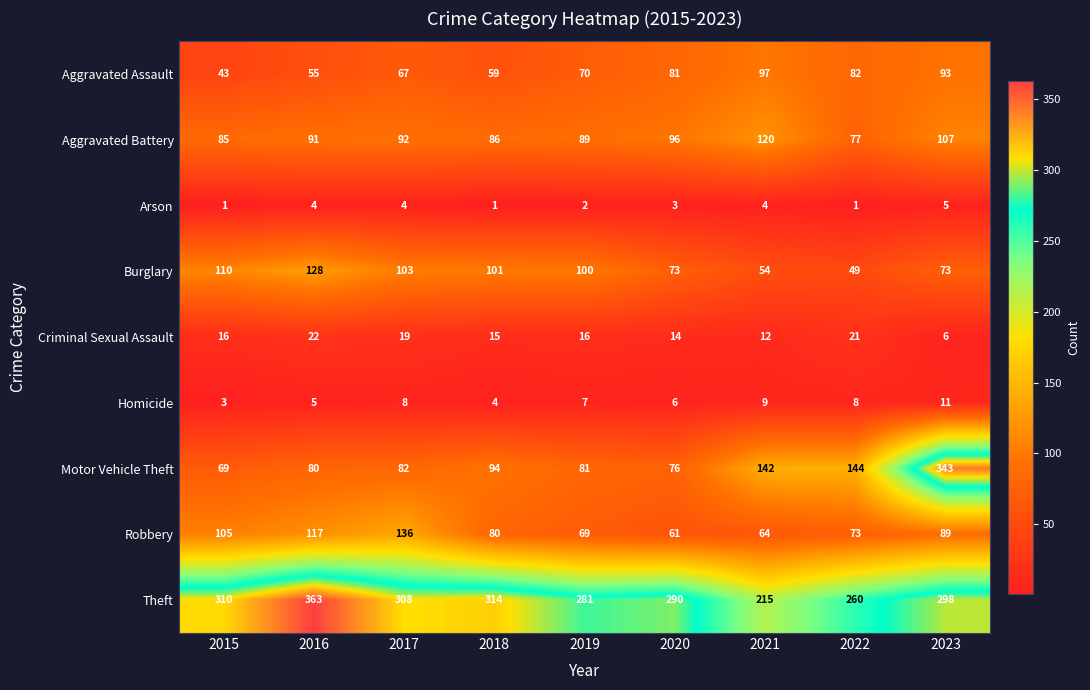

Where is Burglary nearest to the value 88?

2019